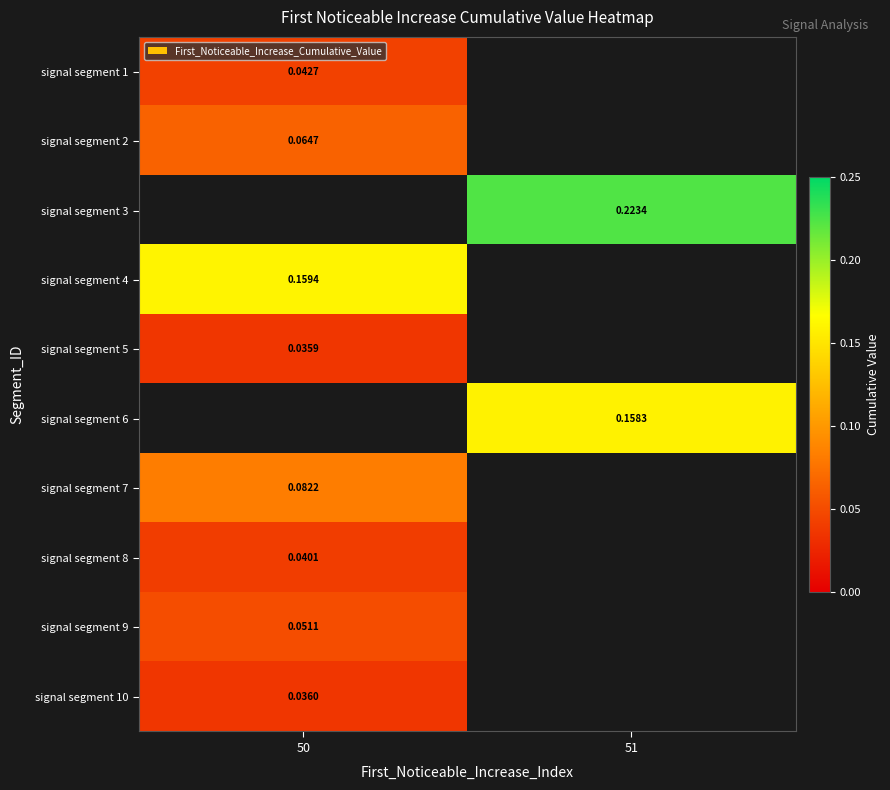

At which category does the chart reach its minimum across all series?

50